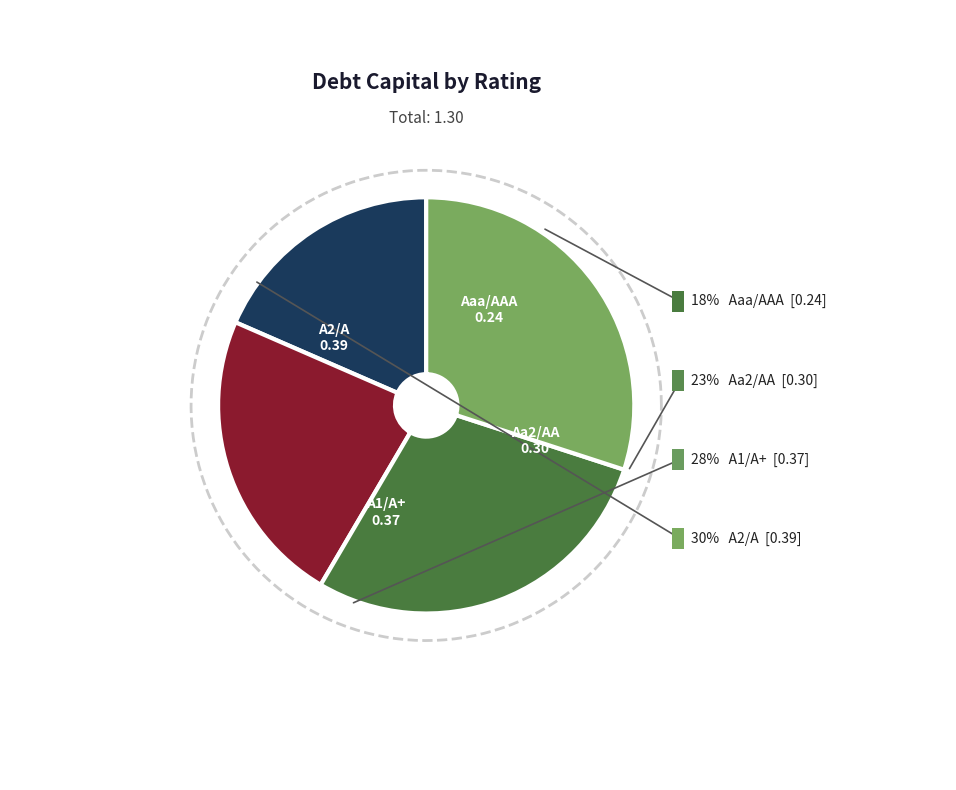

What is the smallest slice in the pie chart?

Aaa/AAA